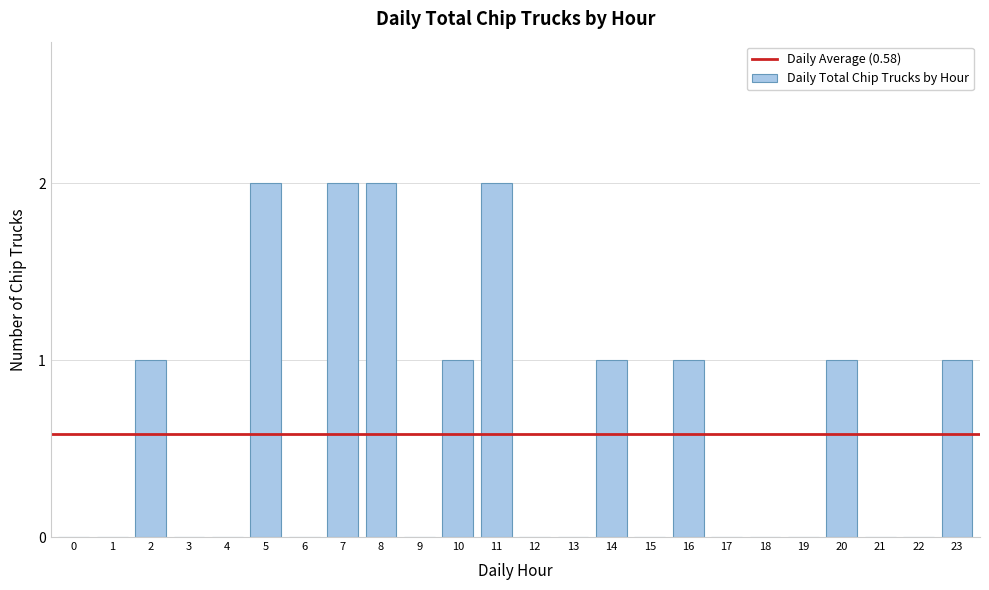

Reading right to left, transcribe all the data shown in this chart.

23=1	22=0	21=0	20=1	19=0	18=0	17=0	16=1	15=0	14=1	13=0	12=0	11=2	10=1	9=0	8=2	7=2	6=0	5=2	4=0	3=0	2=1	1=0	0=0